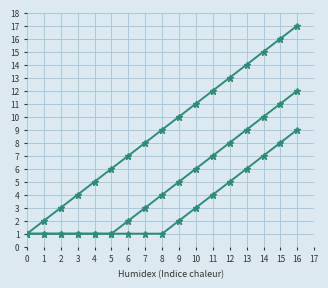

Count the number of data series in this chart.

3